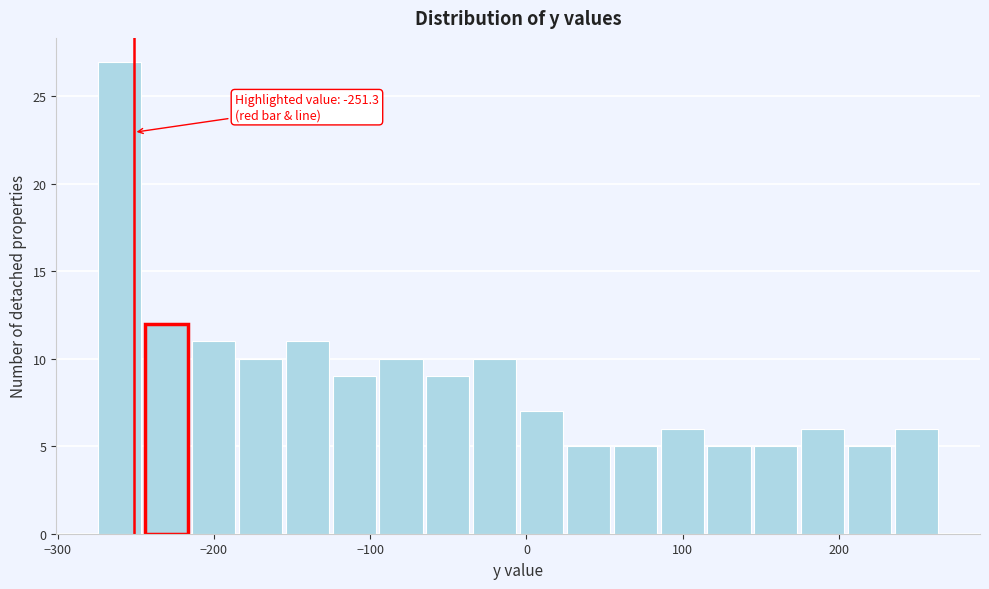

Read against the x-axis, roughly where is the centre of the tallest bar?

-260